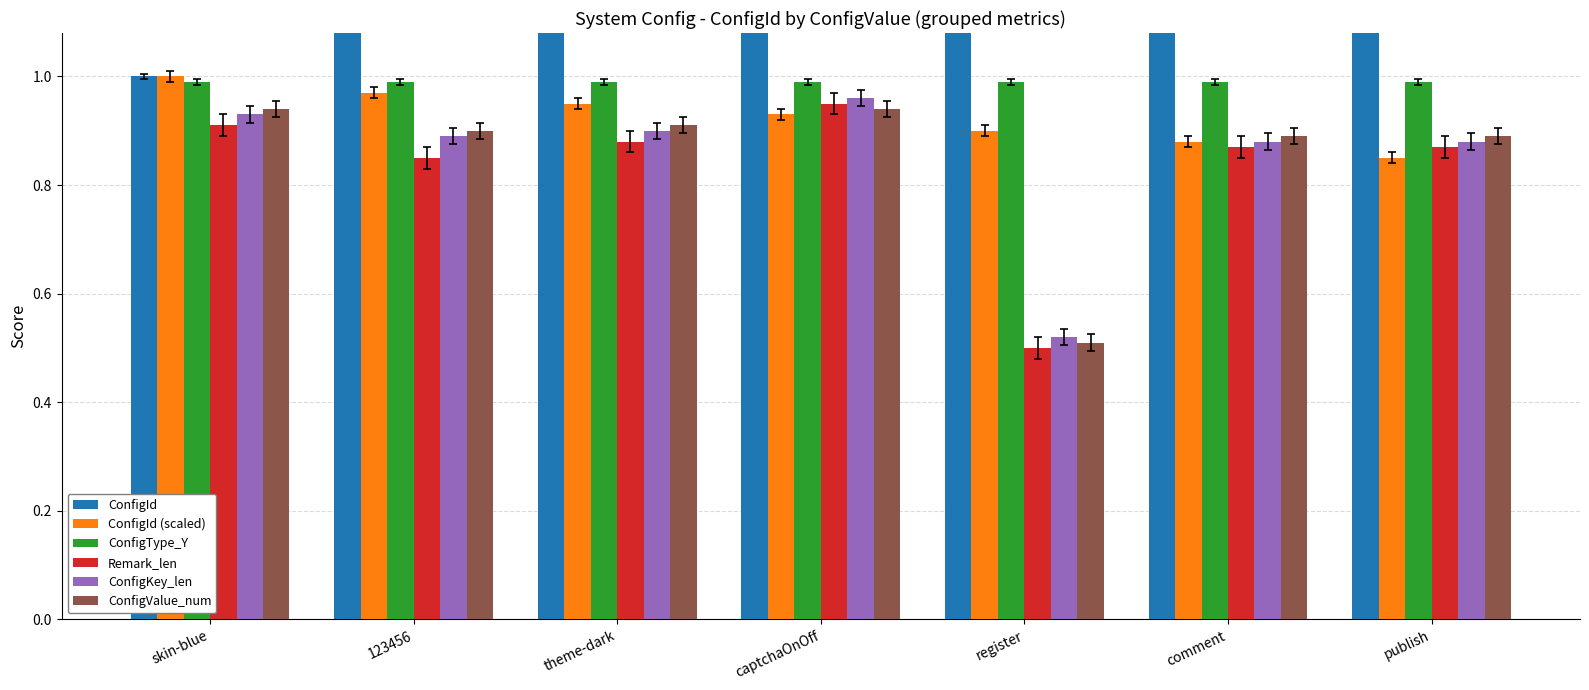

How many bars are there in total?

42